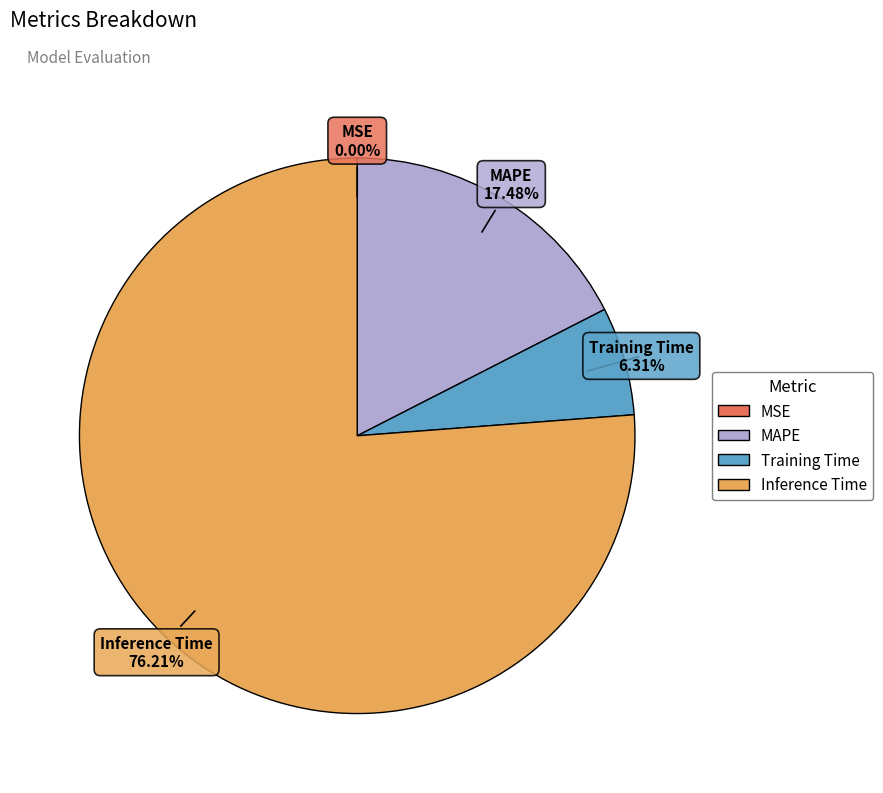

True or false: Inference Time accounts for 76% of the total.

True